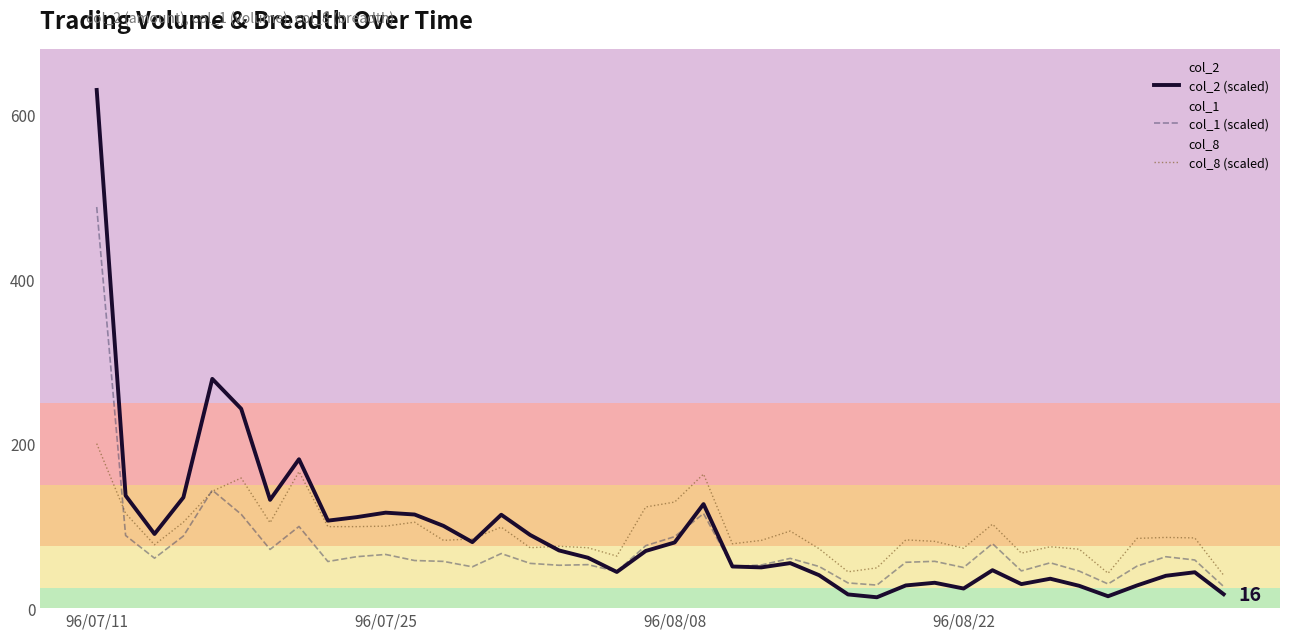

Reading left to right, what are all the values shown in this chart?

col_2 (scaled): 630.0	136.8	90.1	134.6	278.7	242.4	131.7	181.0	106.4	110.7	116.1	113.8	100.0	80.3	113.6	89.0	70.2	61.3	44.0	69.5	79.8	126.5	50.6	49.5	54.7	40.1	16.7	13.2	27.6	30.9	23.9	46.1	29.2	35.8	27.1	14.5	27.6	39.3	43.6	16.9
col_1 (scaled): 487.7	88.3	60.7	87.7	143.4	114.1	71.4	99.3	56.7	62.6	65.3	57.9	56.8	50.2	66.4	54.4	52.1	52.9	44.6	76.0	86.9	115.0	50.6	52.5	60.5	50.6	30.6	28.0	55.7	56.9	49.4	78.4	45.3	55.1	45.0	29.4	51.1	62.5	58.6	26.3
col_8 (scaled): 200.0	115.2	77.0	104.5	142.1	158.2	103.9	166.0	99.1	99.1	99.7	104.5	82.4	84.2	98.5	73.4	75.2	73.4	63.3	123.0	129.0	163.0	78.2	82.4	93.7	72.2	44.2	49.0	83.0	81.2	72.8	102.1	66.9	74.6	71.6	42.4	84.8	86.0	85.4	40.0